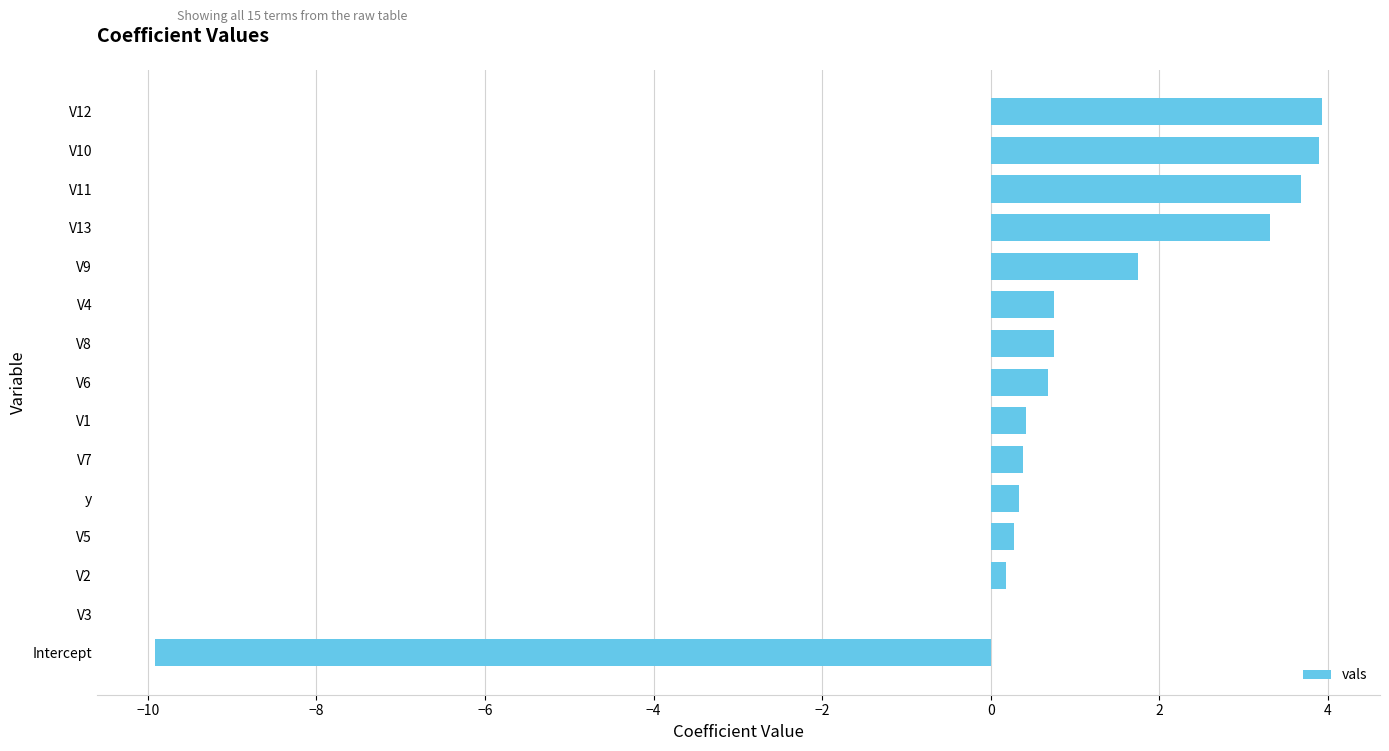

How many distinct data groups are displayed?

1